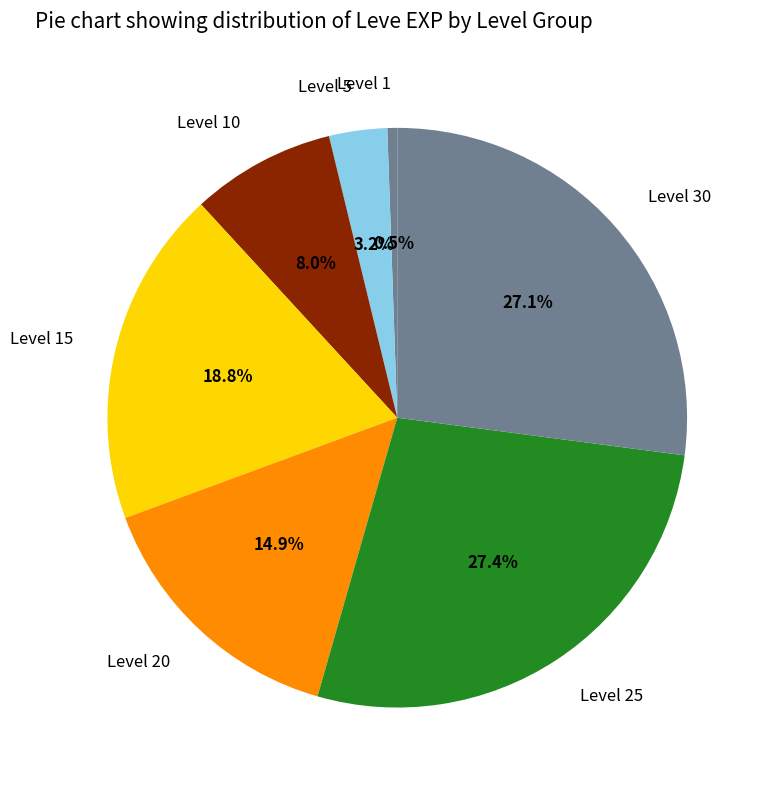

Combined, what portion of the pie is Level 25 and Level 5?

30.6%